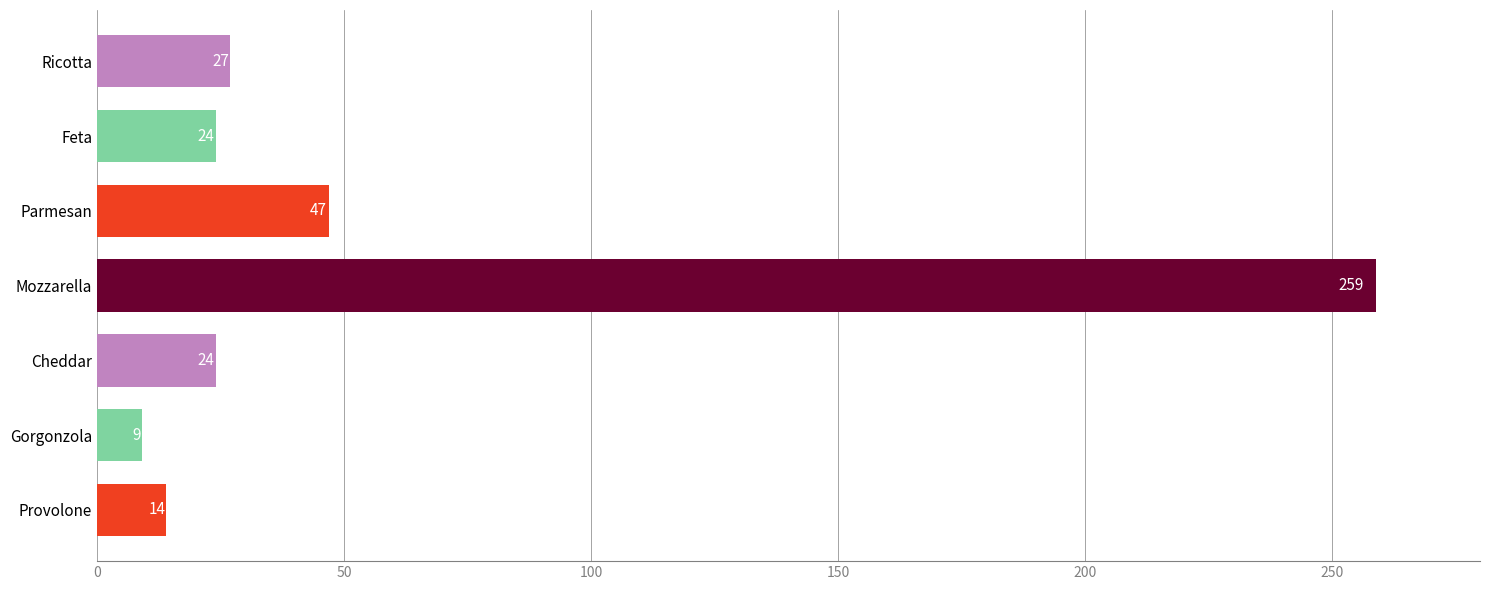

The value at Gorgonzola is 9. True or false?

True